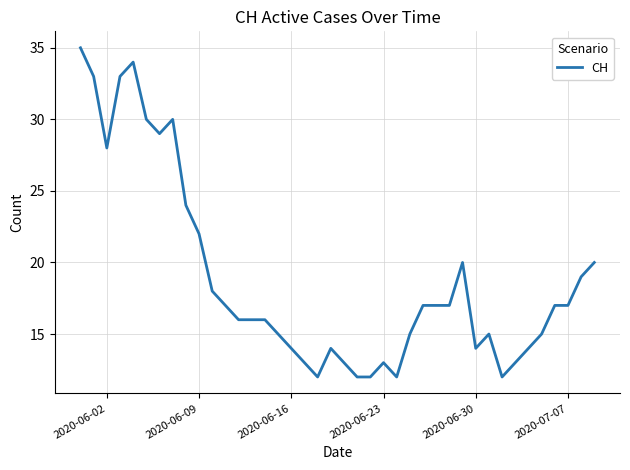

What is the minimum value shown in the chart?

12